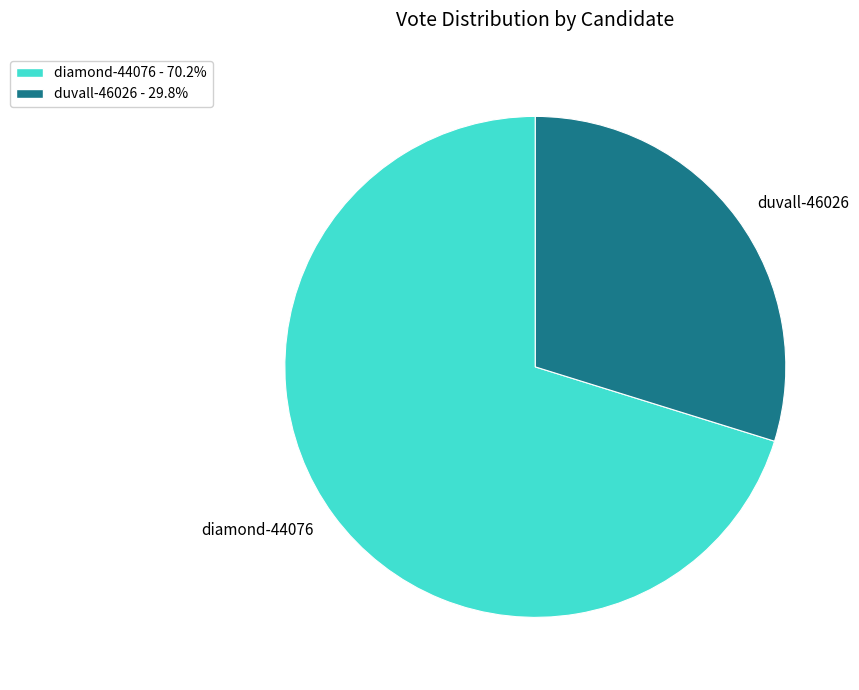

Is it true that duvall-46026 is 40% of the pie?

False